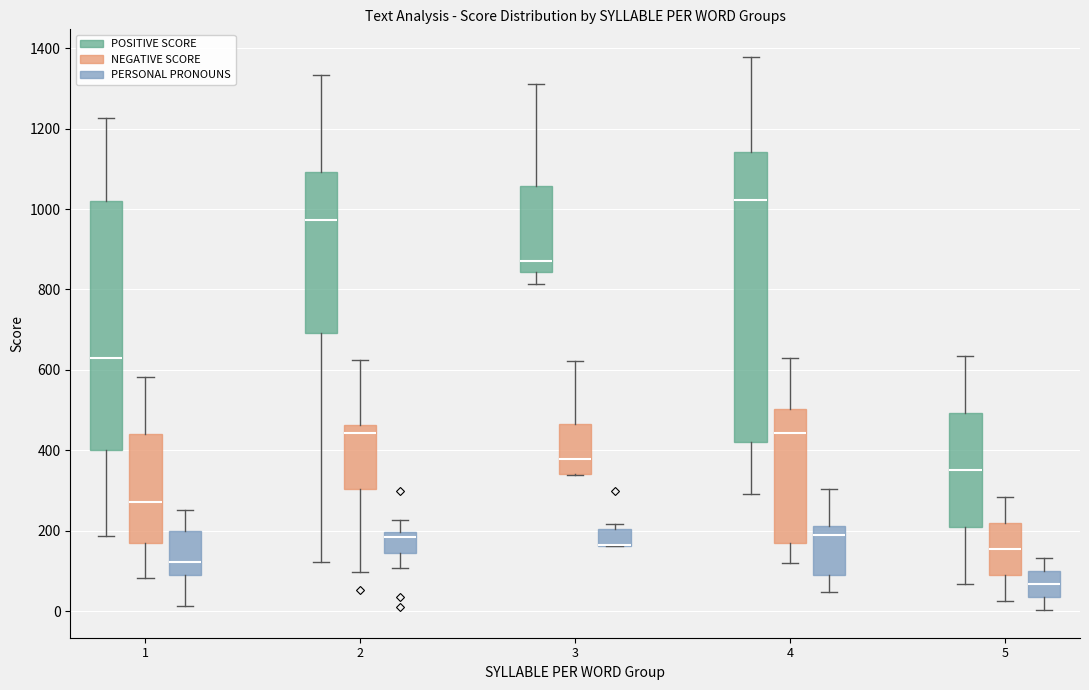

Where does the upper whisker of the box for 5 (PERSONAL PRONOUNS) end on the y-axis? The values are not printed on the chart, so give them approximately, as read against the axis.

140